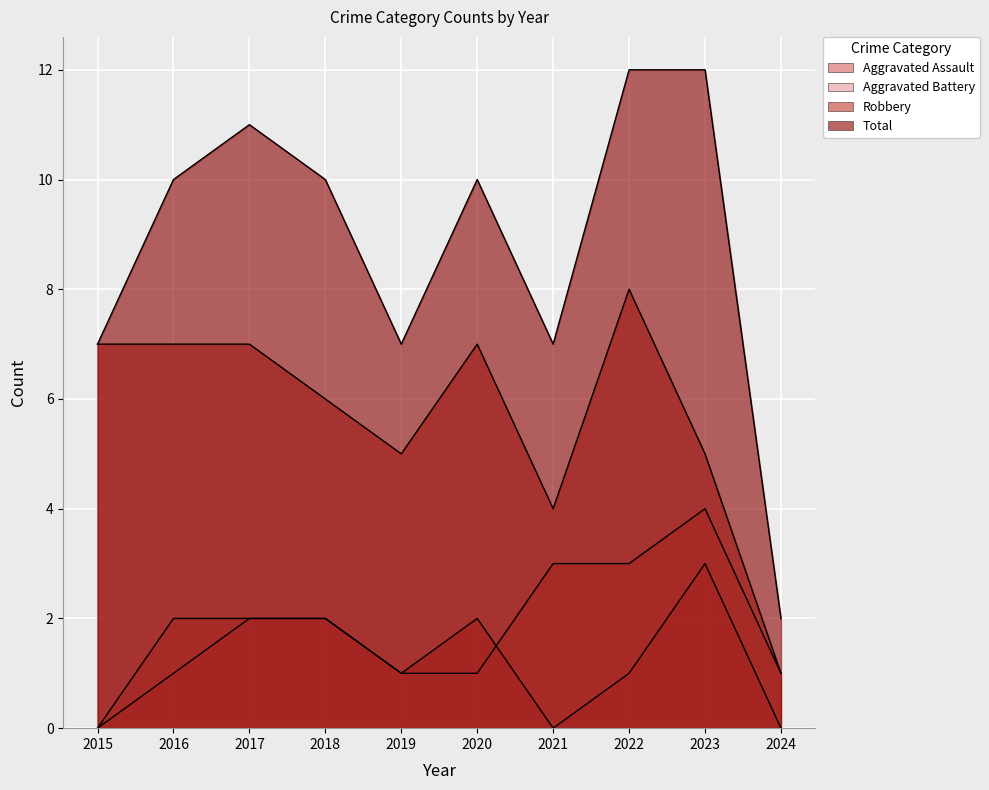

Between 2015 and 2022, which is larger?

2022